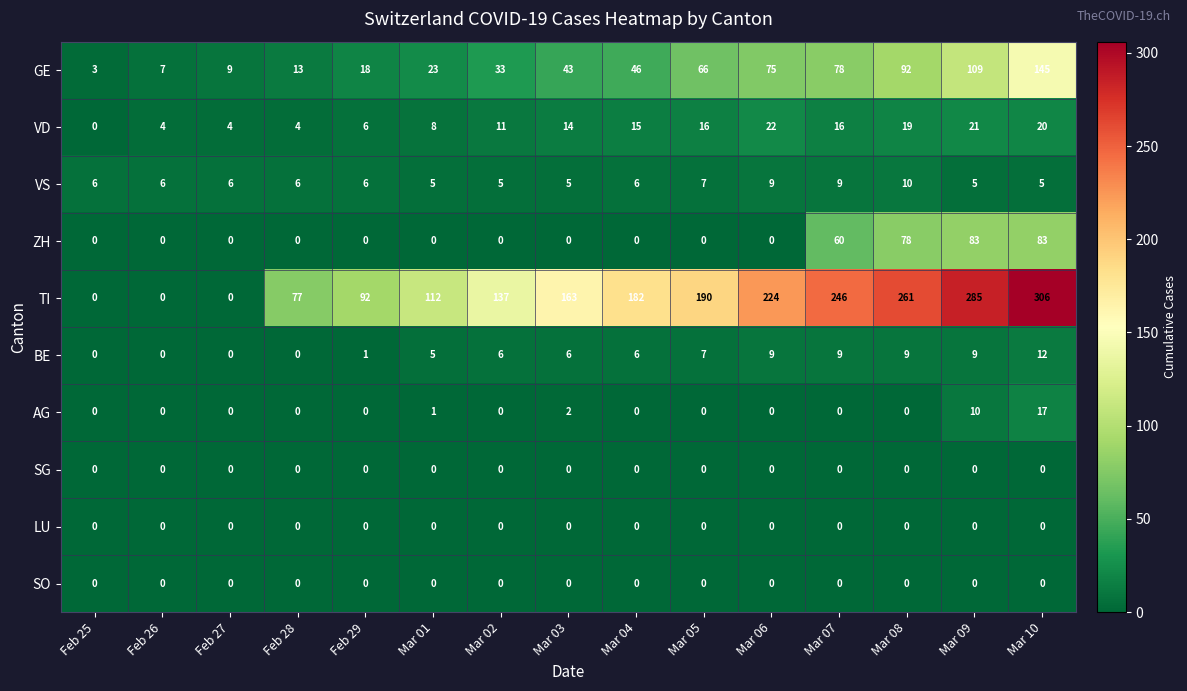

What is the difference between the maximum and minimum values in the VD series?

22